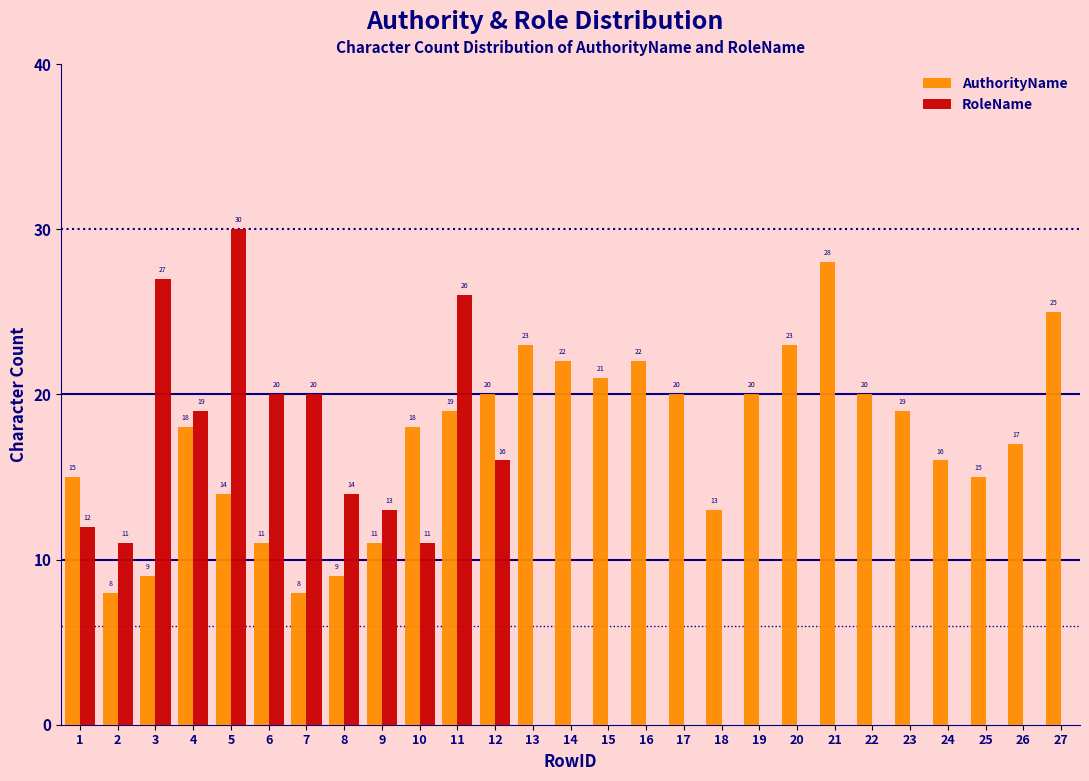

Reading left to right, list all the values displayed in this chart.

AuthorityName: 1=15	2=8	3=9	4=18	5=14	6=11	7=8	8=9	9=11	10=18	11=19	12=20	13=23	14=22	15=21	16=22	17=20	18=13	19=20	20=23	21=28	22=20	23=19	24=16	25=15	26=17	27=25
RoleName: 1=12	2=11	3=27	4=19	5=30	6=20	7=20	8=14	9=13	10=11	11=26	12=16	13=0	14=0	15=0	16=0	17=0	18=0	19=0	20=0	21=0	22=0	23=0	24=0	25=0	26=0	27=0